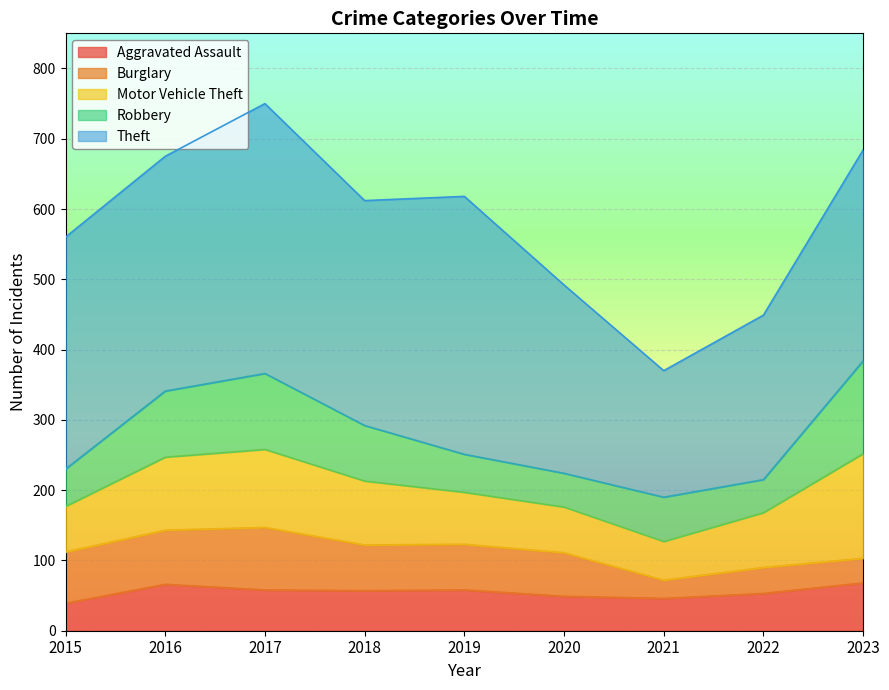

How many values in the Theft series exceed 320?

4